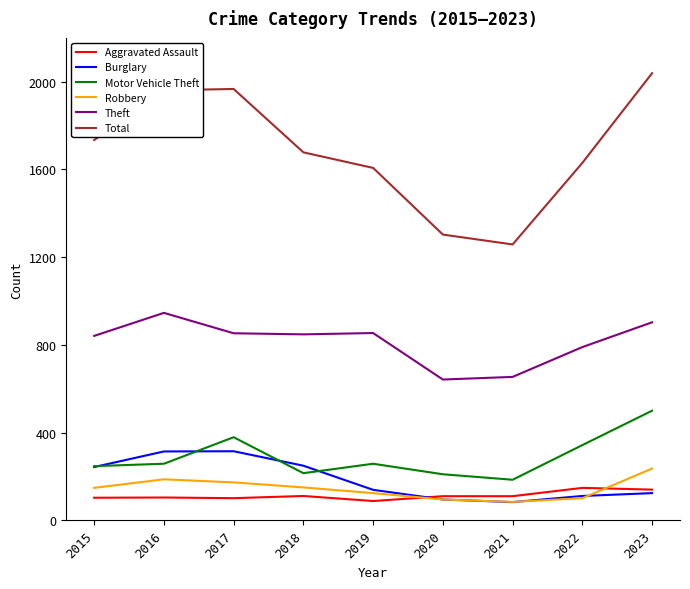

What is the greatest value displayed?

2039